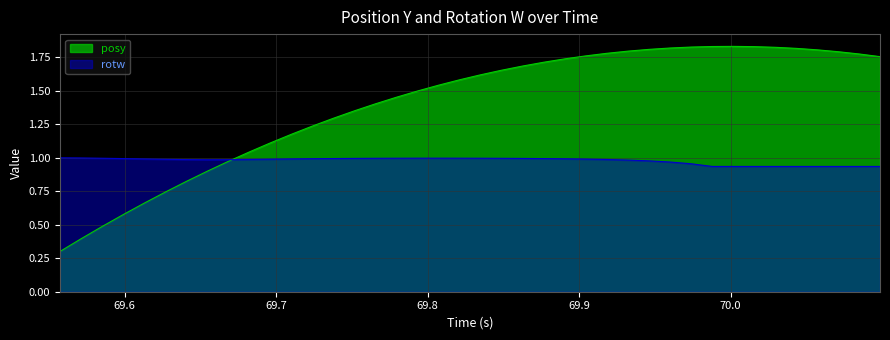

What is the smallest value displayed?

0.3